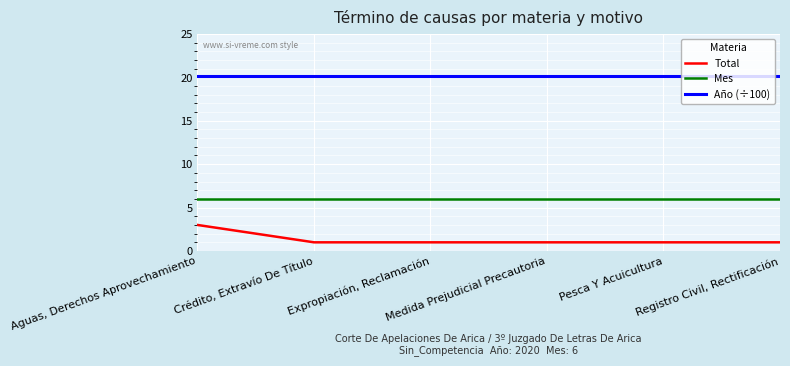

Which series has the widest spread of values?

Total